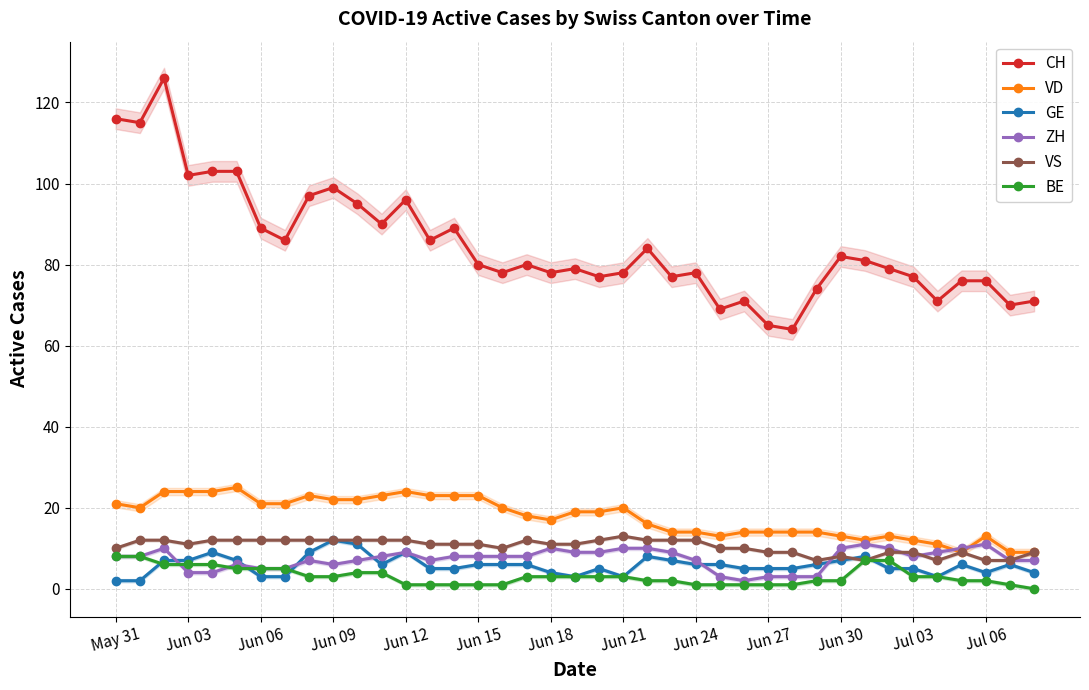

True or false: CH and GE cross at least once.

False